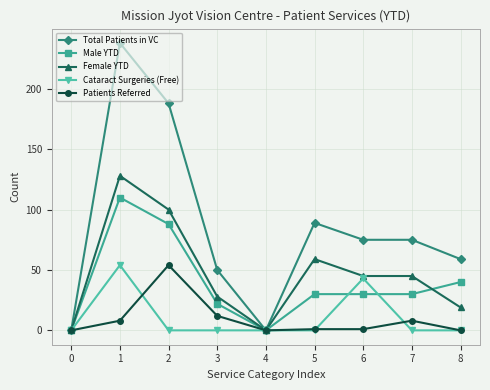

At which label is Female YTD closest to 64?

5